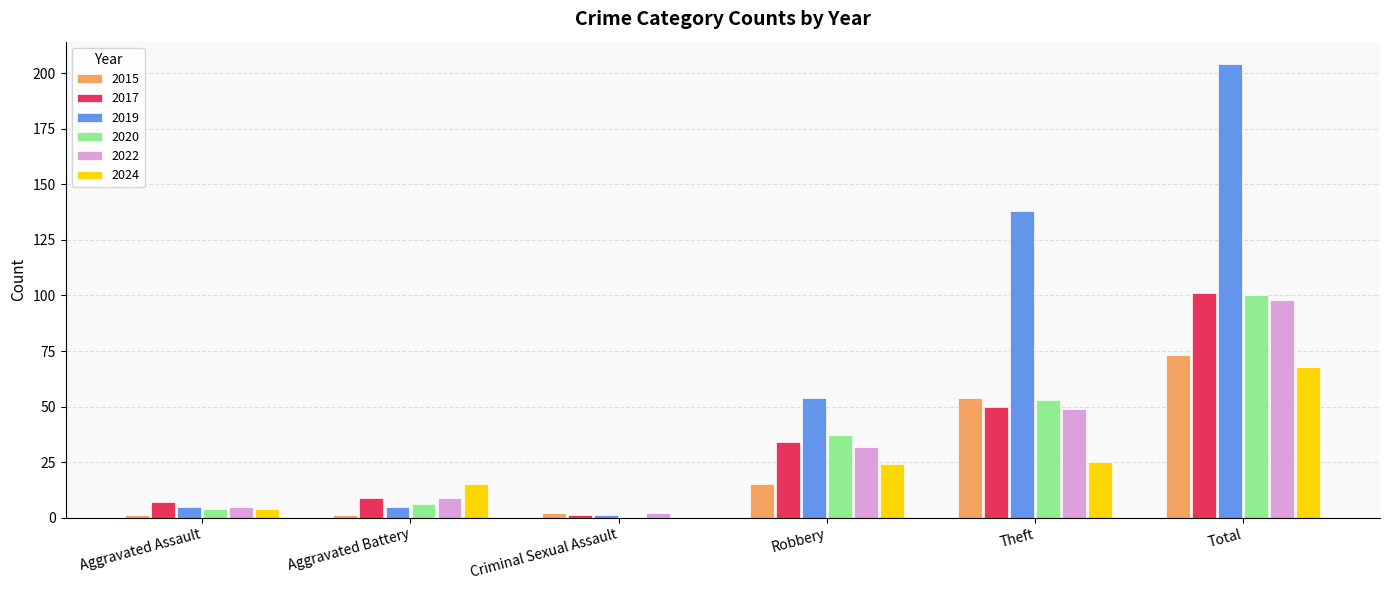

Count the number of data series in this chart.

6